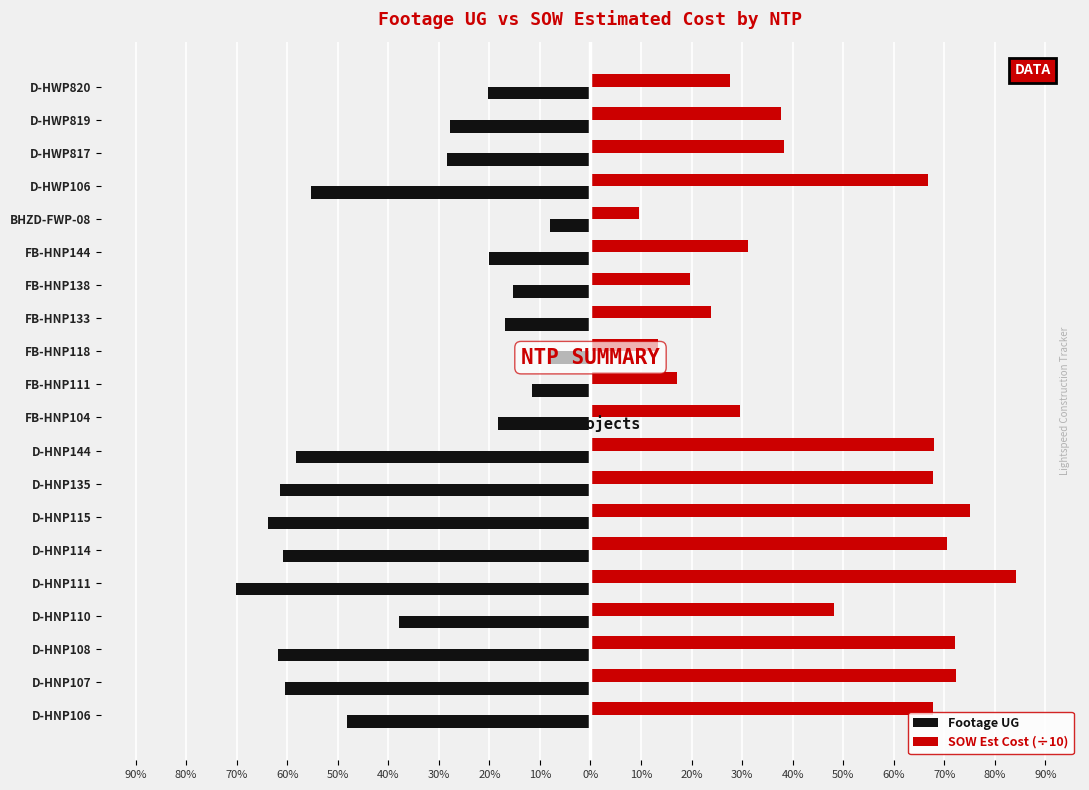

What are all the series names shown in the legend?

Footage UG, SOW Est Cost (÷10)